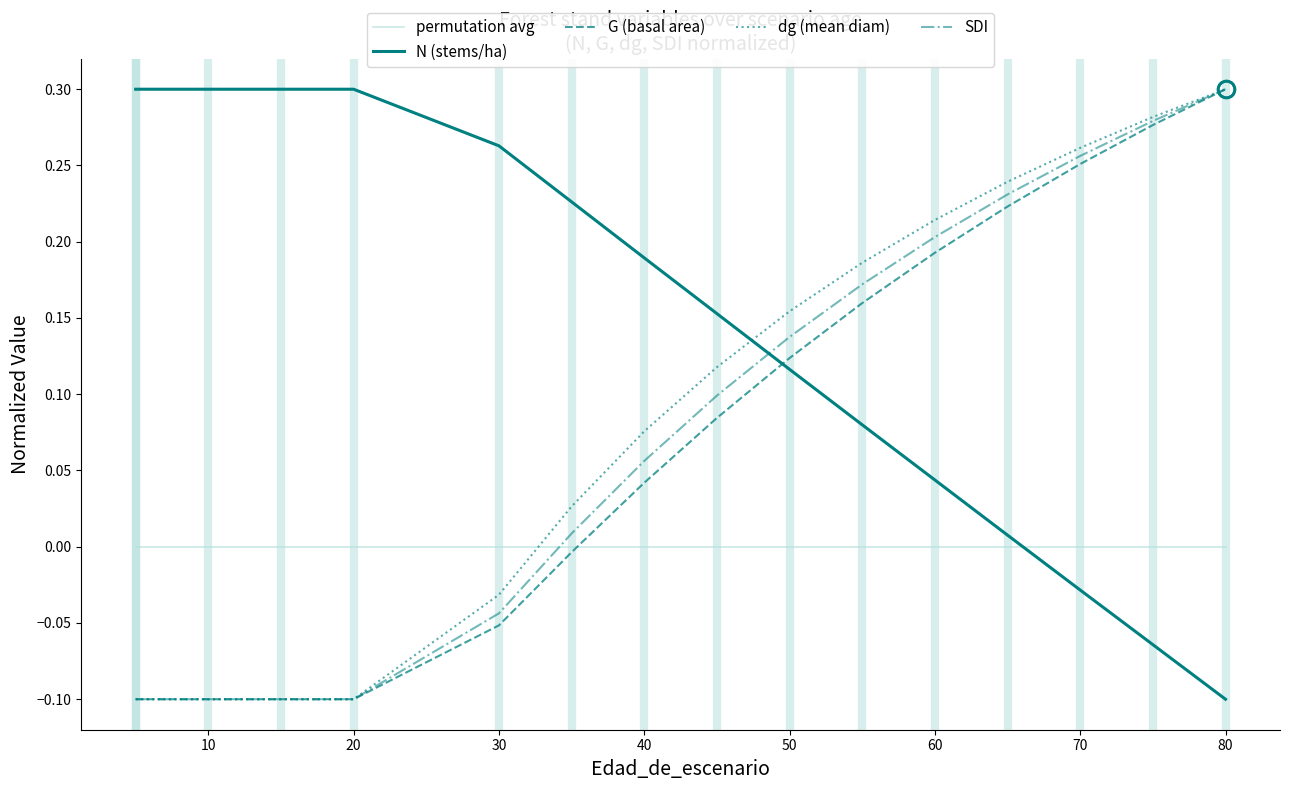

Which series changed the most between 10 and 60?

dg (mean diam)